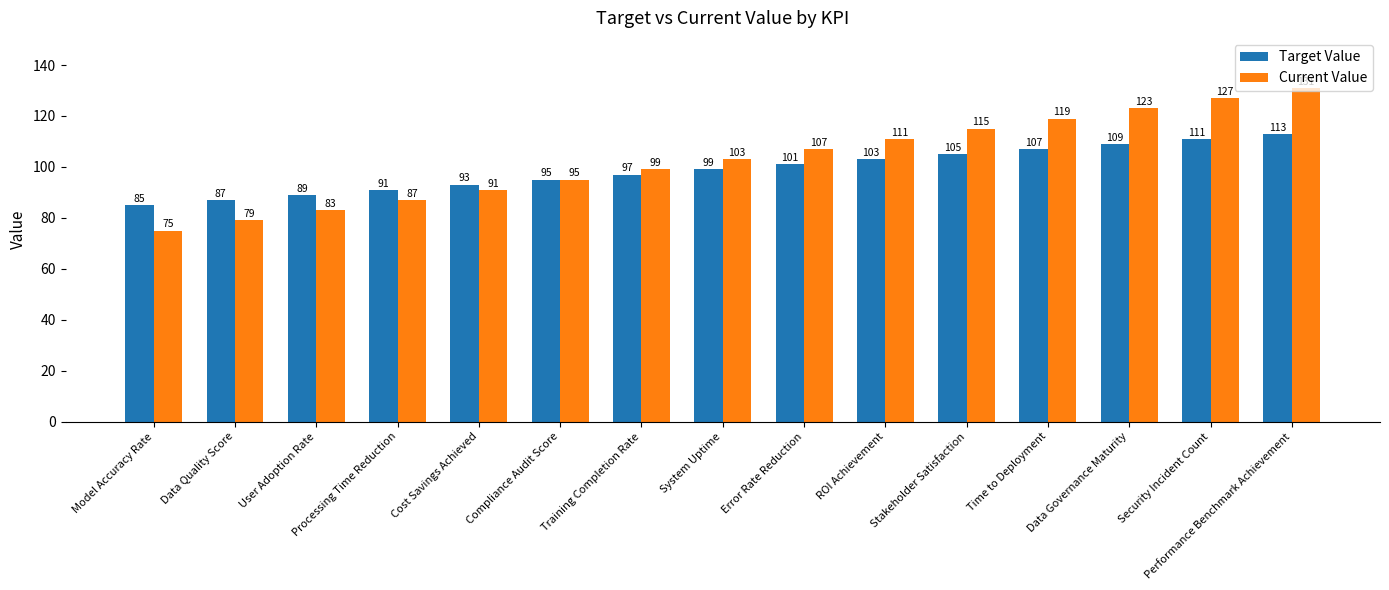

What are all the series names shown in the legend?

Target Value, Current Value